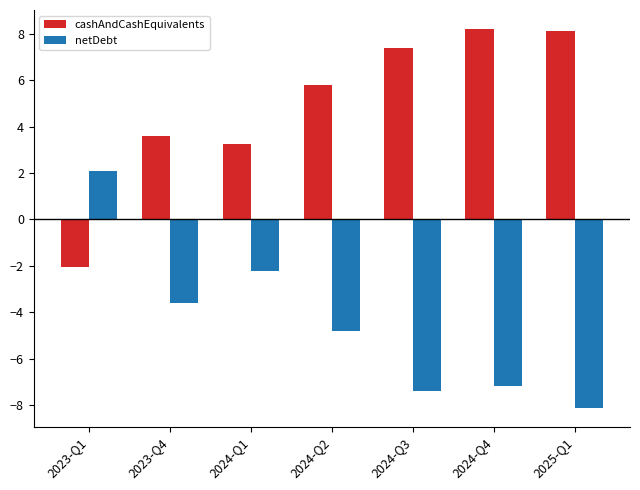

What is the lowest value of the cashAndCashEquivalents series?

-2.1